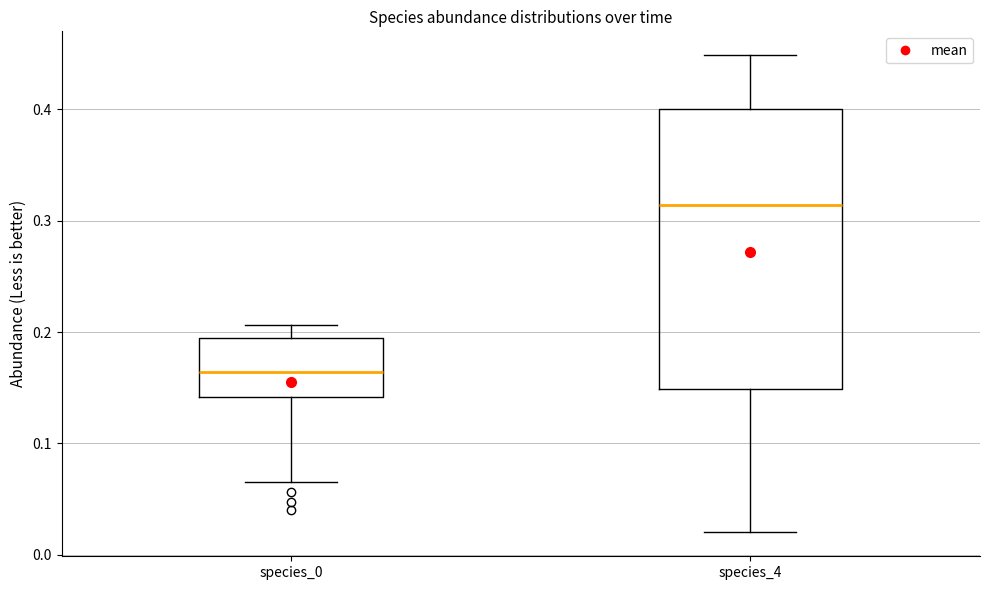

Reading left to right, read every box against the y-axis: the position of its median line, the range the box covers, and the ends of its whiskers. The values are not printed on the chart, so give them approximately, as read against the axis.

species_0: median 0.16, box 0.14 to 0.19, whiskers 0.07 to 0.21
species_4: median 0.31, box 0.15 to 0.40, whiskers 0.02 to 0.45